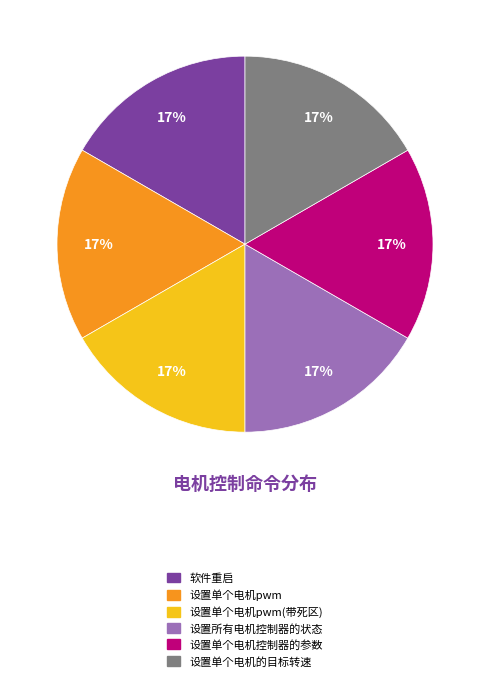

Is there any slice that represents more than half of the pie?

No